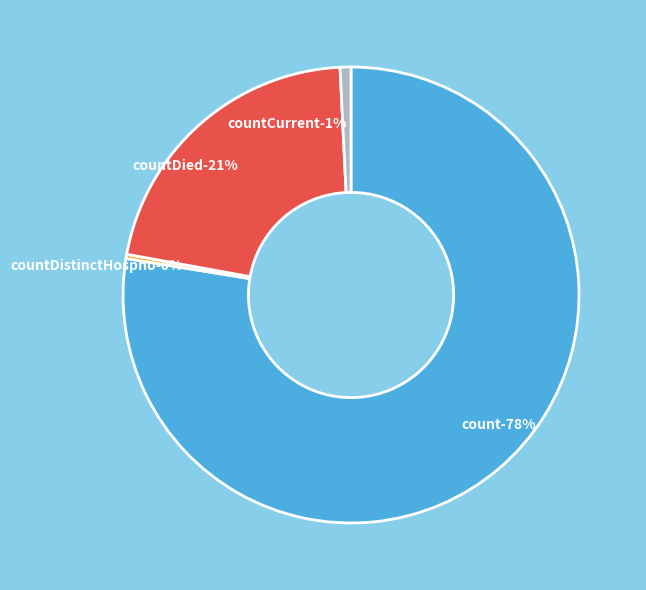

Rank the categories by value from lowest to highest.

countCurrentSuspected, countDistinctHospno, countCurrent, countDied, count